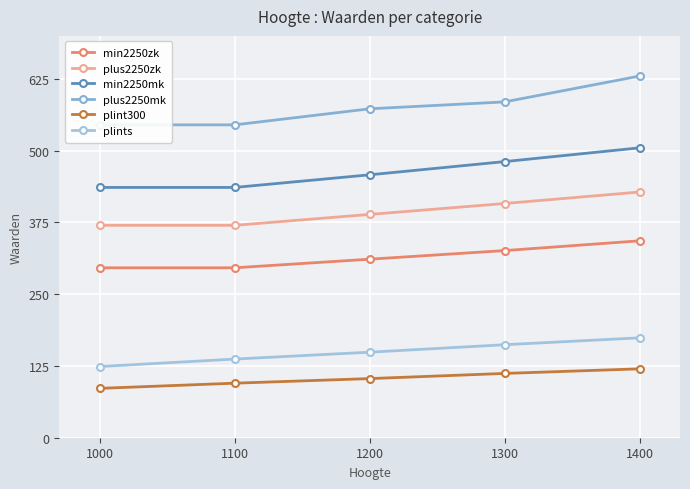

What is the average value of the min2250zk series?

314